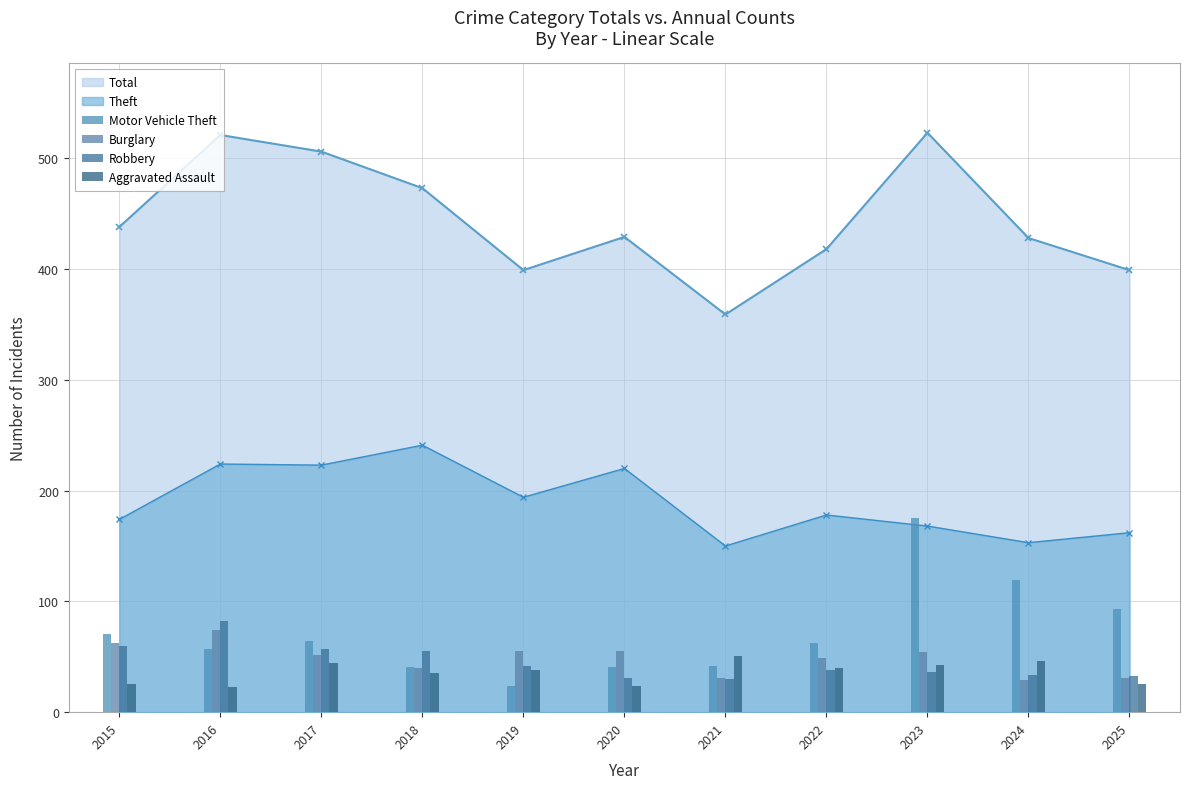

The value of Aggravated Assault at 2022 is 72. True or false?

False